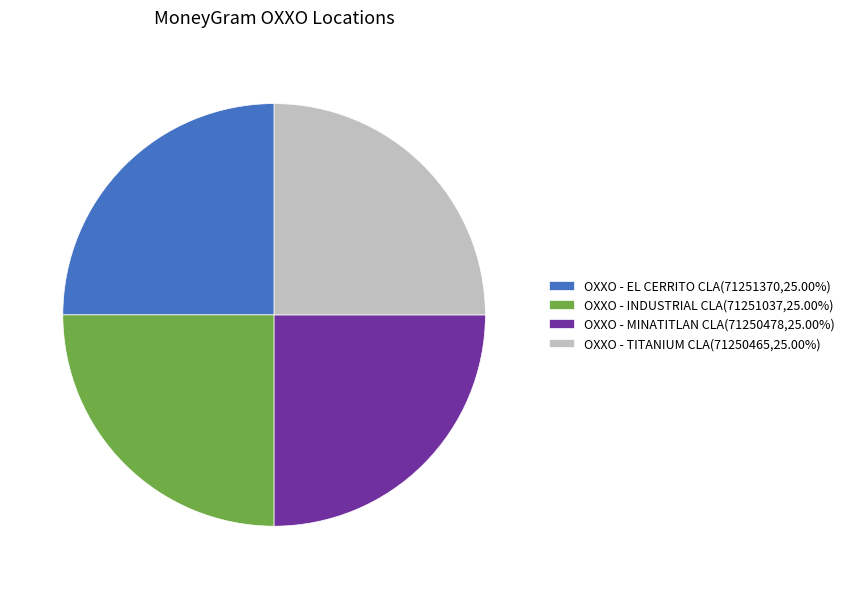

Does OXXO - EL CERRITO CLA represent more than half of the total?

No